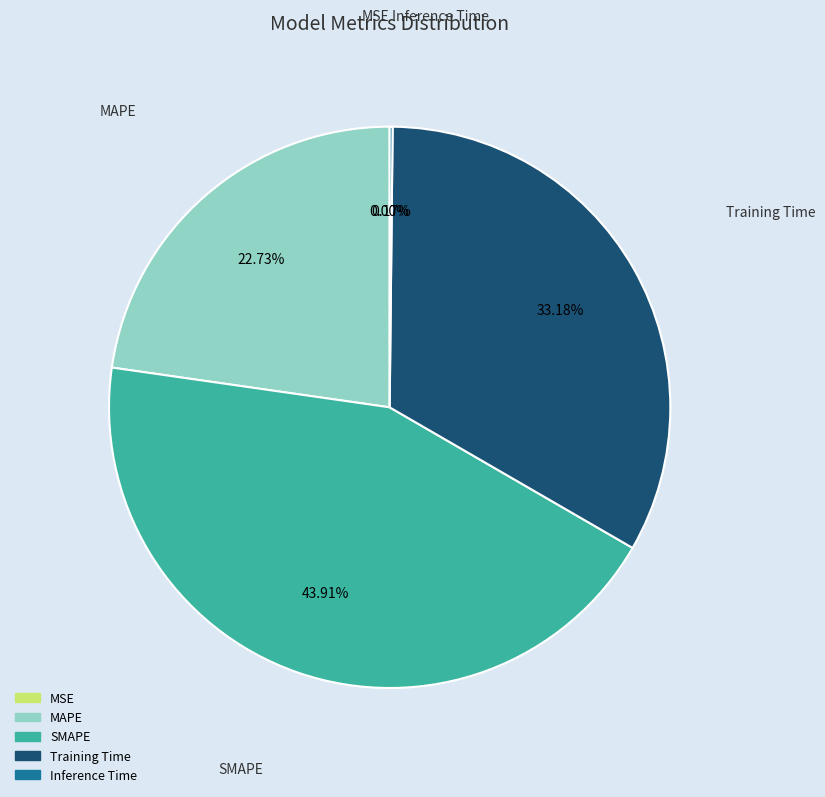

How much of the chart is everything except Training Time?

66.8%